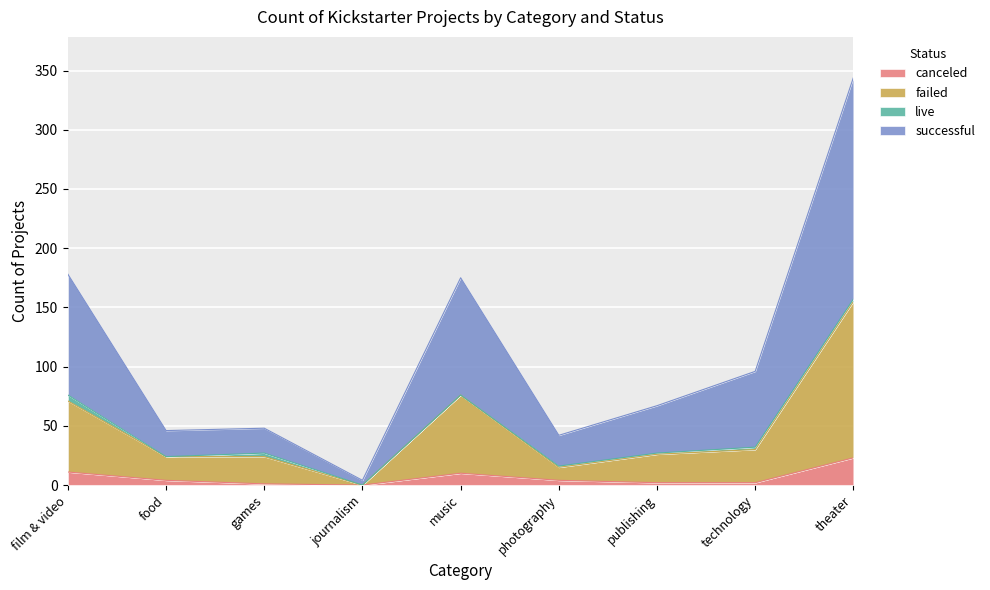

At which category is the sum across all series the highest?

theater